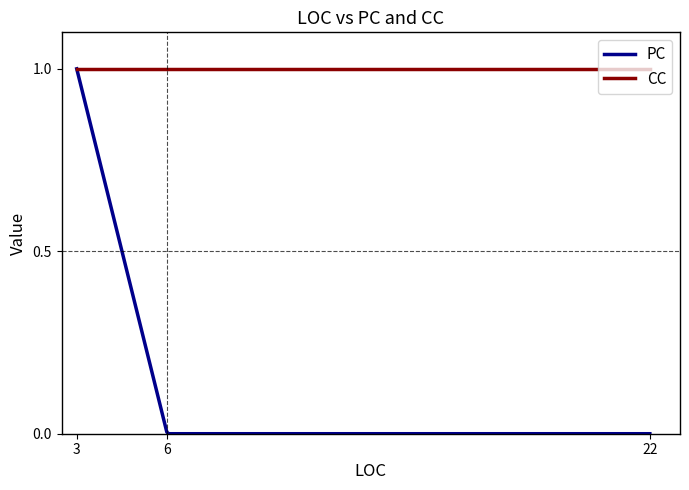

What are all the series names shown in the legend?

PC, CC